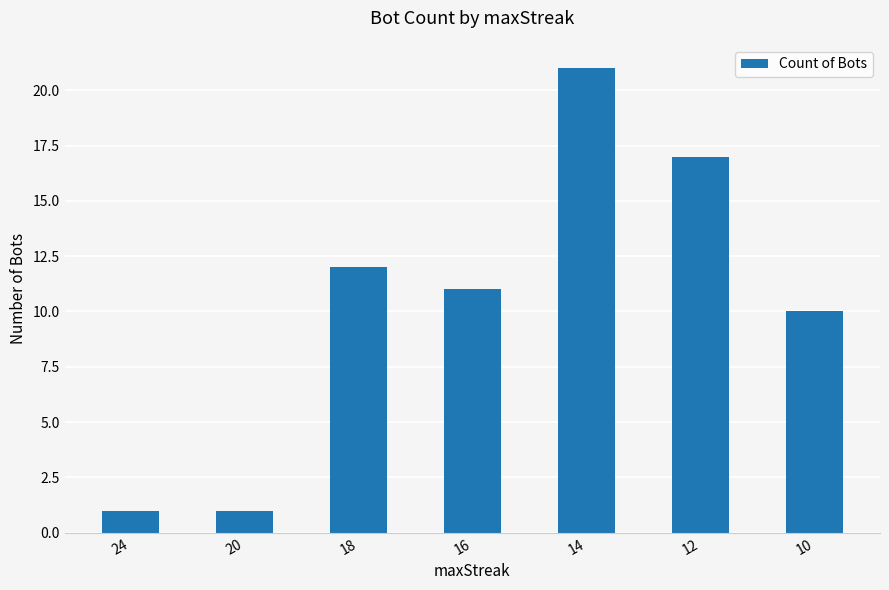

True or false: the data shows 11 at 14.

False